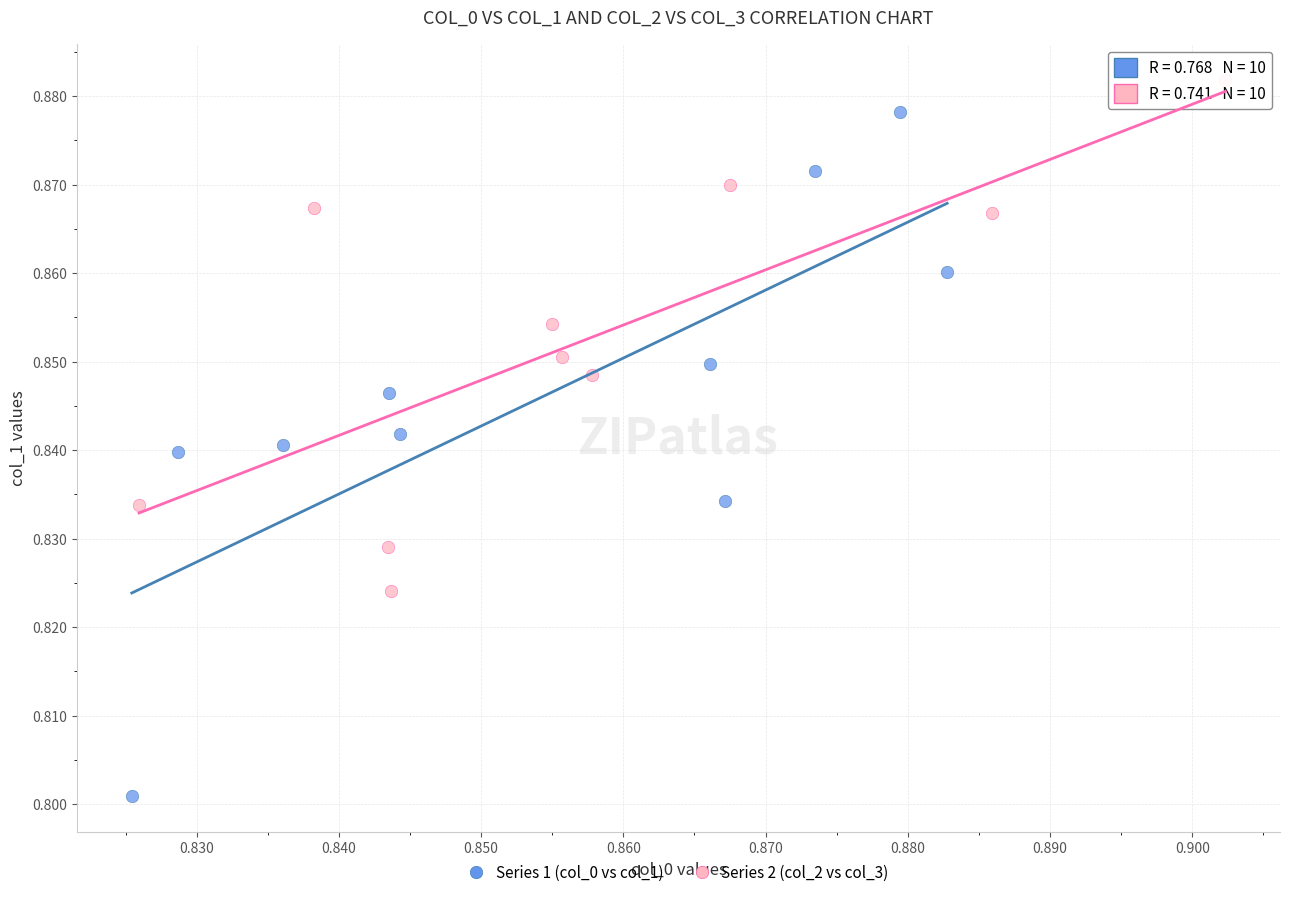

What are all the series names shown in the legend?

Series 1 (col_0 vs col_1), Series 2 (col_2 vs col_3)